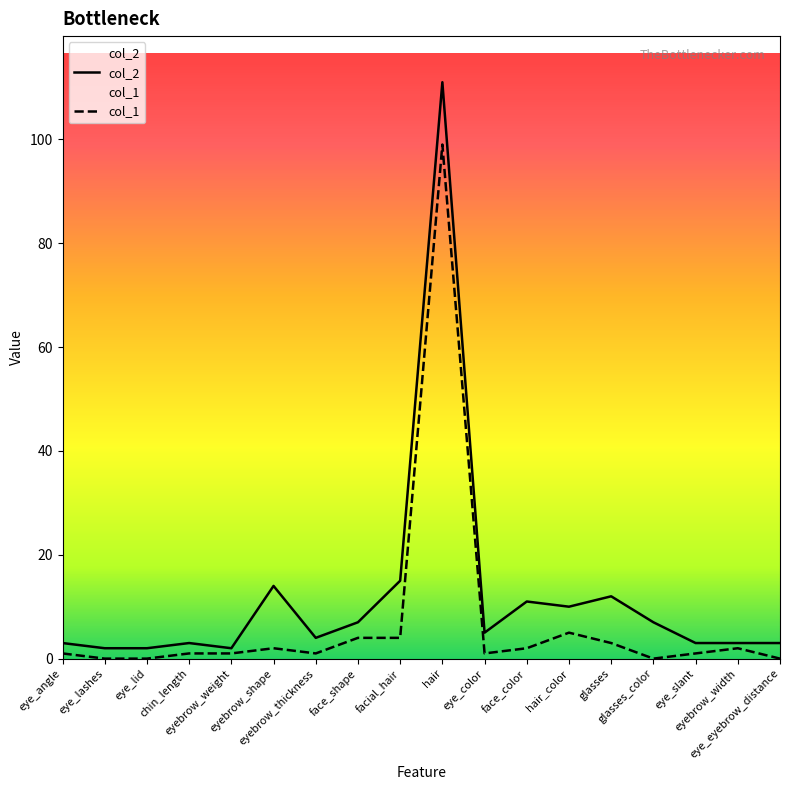

True or false: col_2 and col_1 intersect in this chart.

False